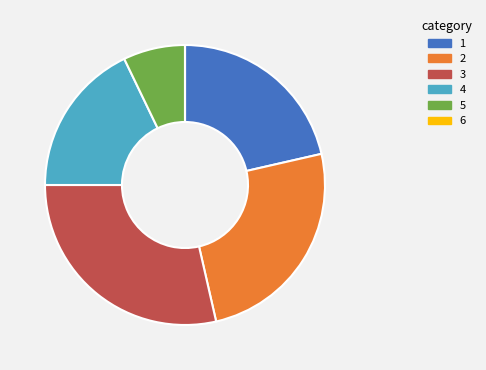

True or false: 2 accounts for 15% of the total.

False